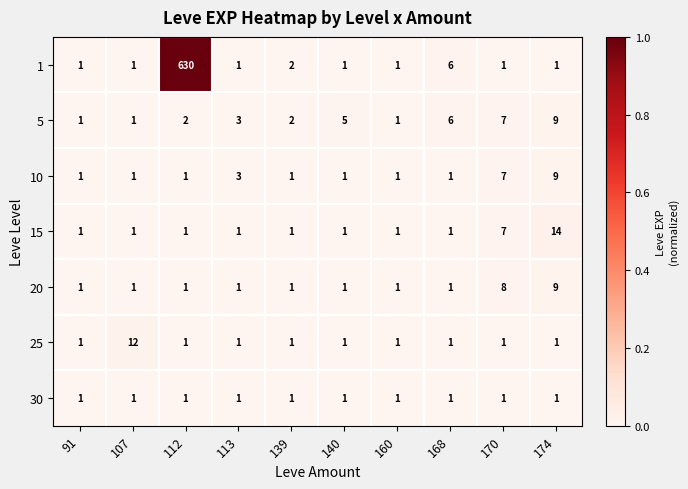

The 15 series shows 0 at 112. True or false?

False